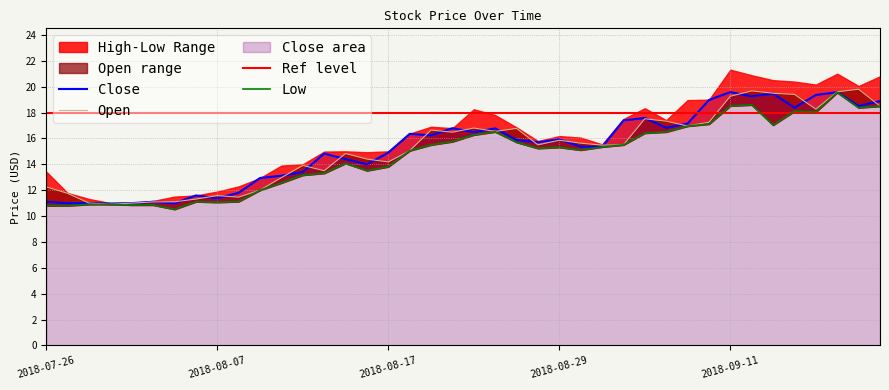

What is the highest value of the Close series?

19.6